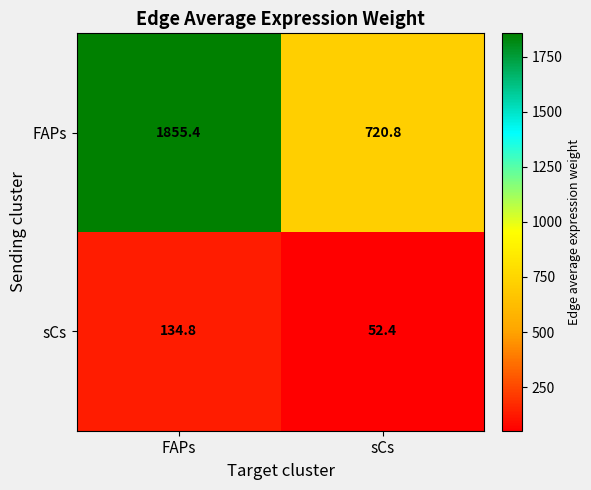

Where is FAPs nearest to the value 1288?

sCs